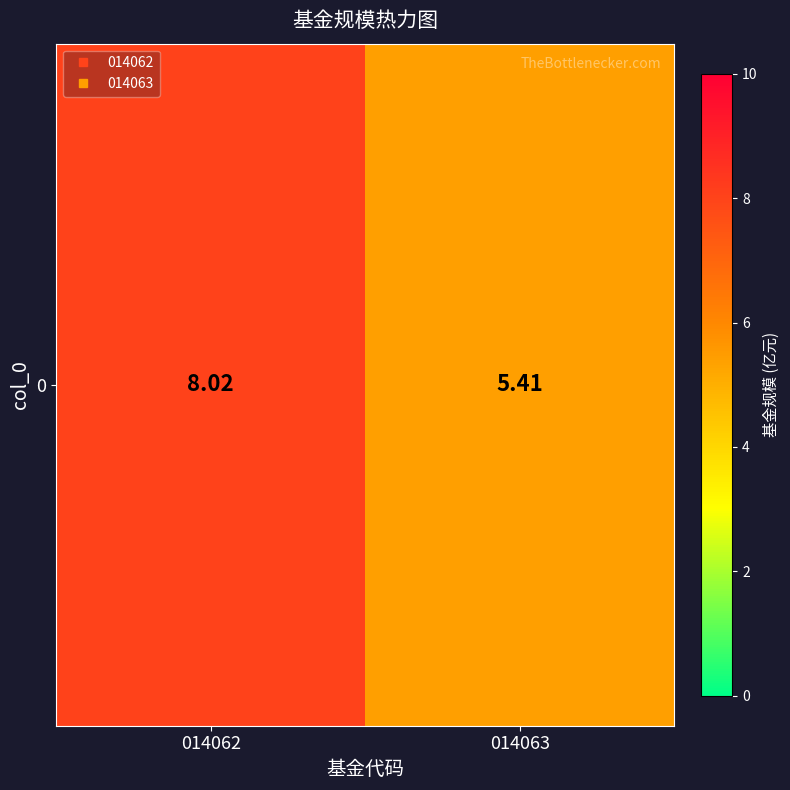

Rank the categories by value from lowest to highest.

014063, 014062